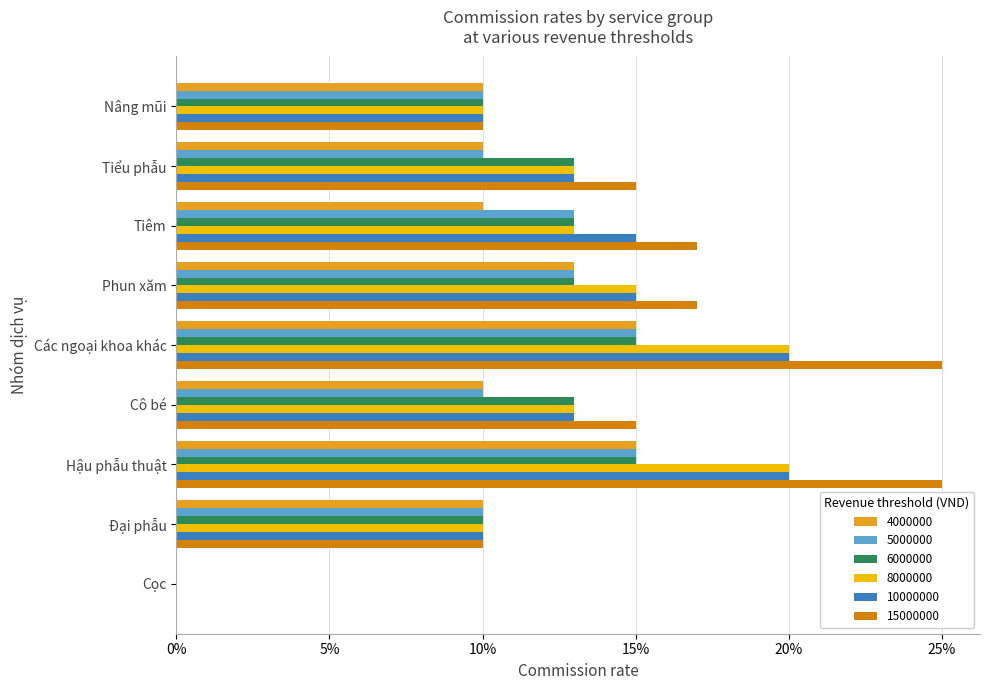

What are all the series names shown in the legend?

4000000, 5000000, 6000000, 8000000, 10000000, 15000000